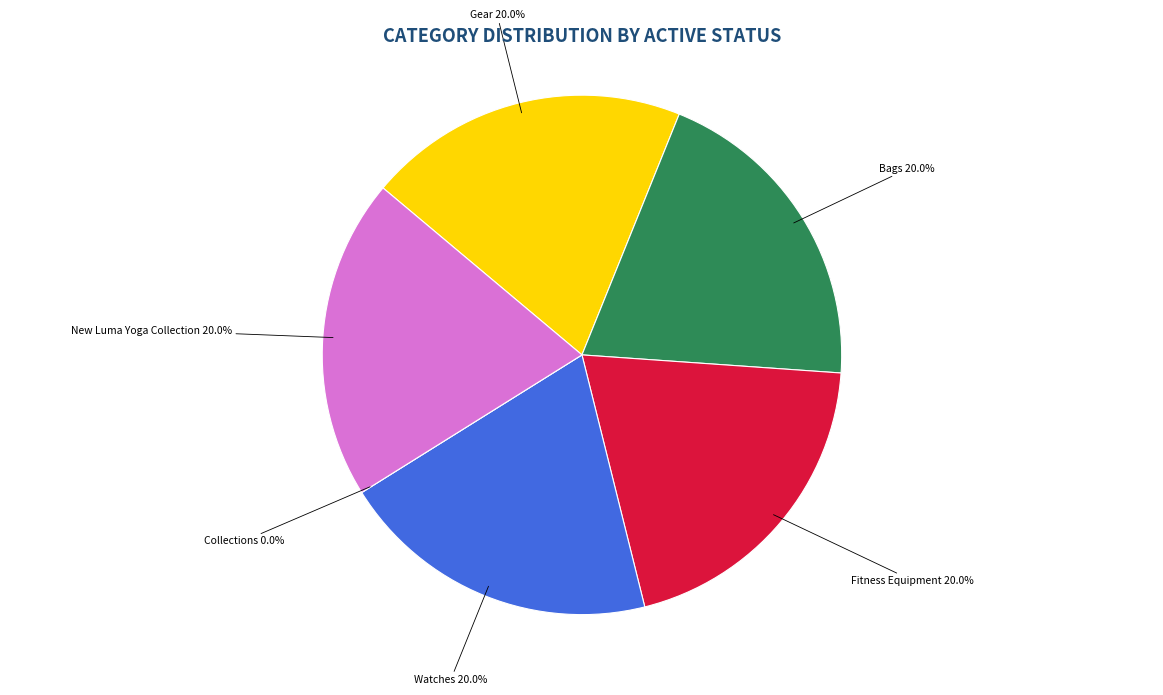

What is the largest slice in the pie chart?

Gear